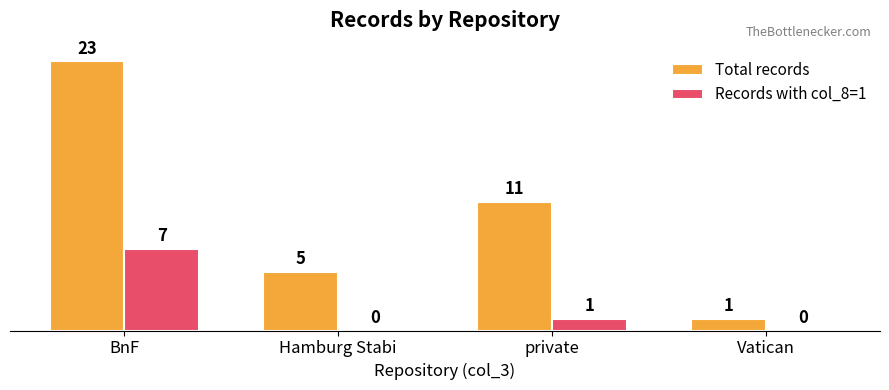

Is it true that Total records equals 9 at Hamburg Stabi?

False